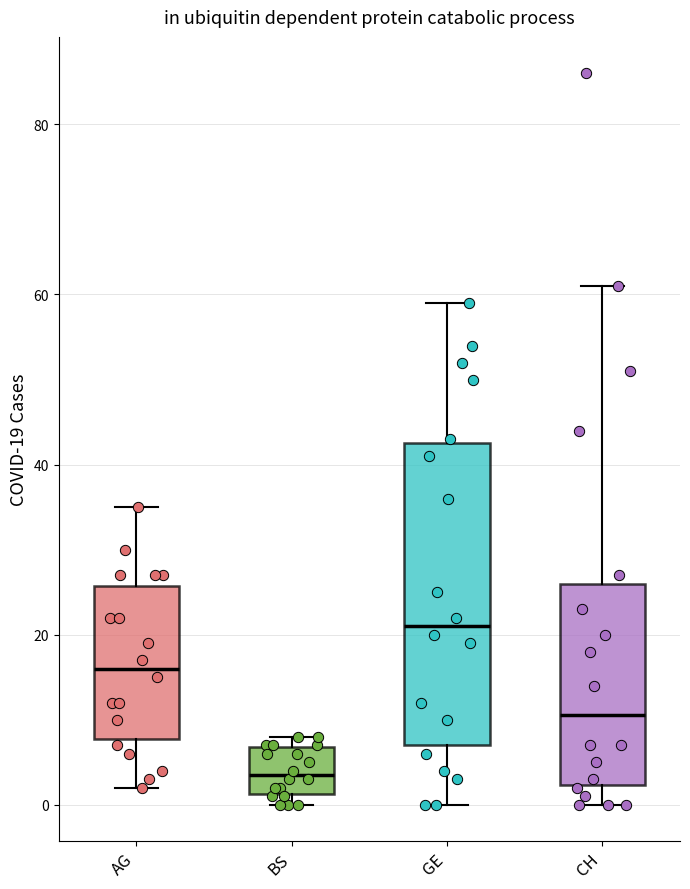

Which box has the highest median line?

GE